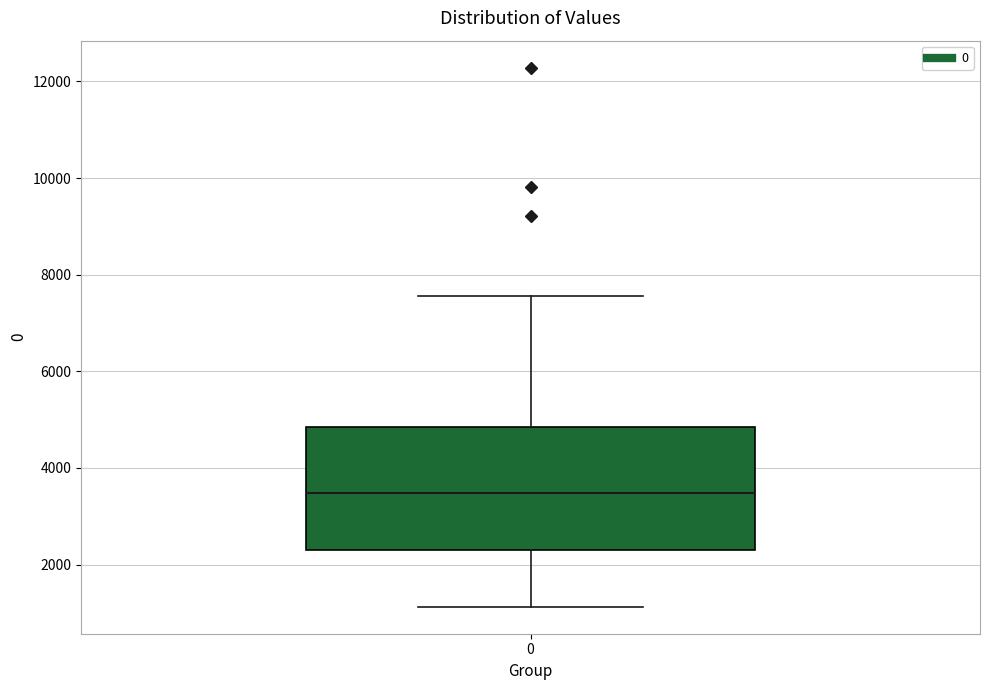

Read this box plot against the y-axis: the position of the median line, the range covered by the box, and the ends of both whiskers. The values are not printed on the chart, so give them approximately, as read against the axis.

median 3400, box 2400 to 4800, whiskers 1200 to 7600